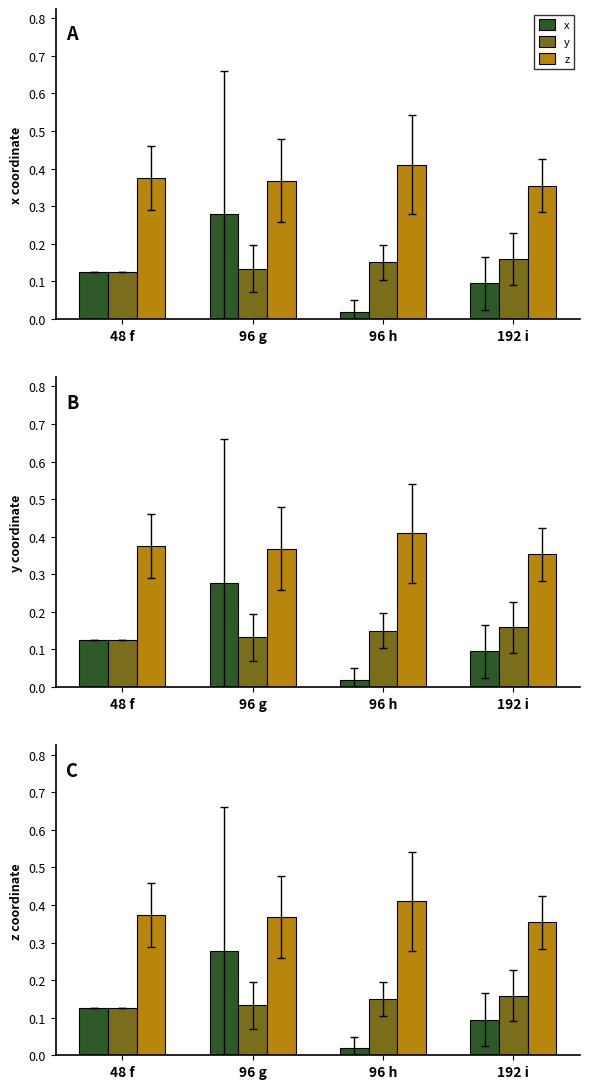

Which series has the largest total across all categories?

z